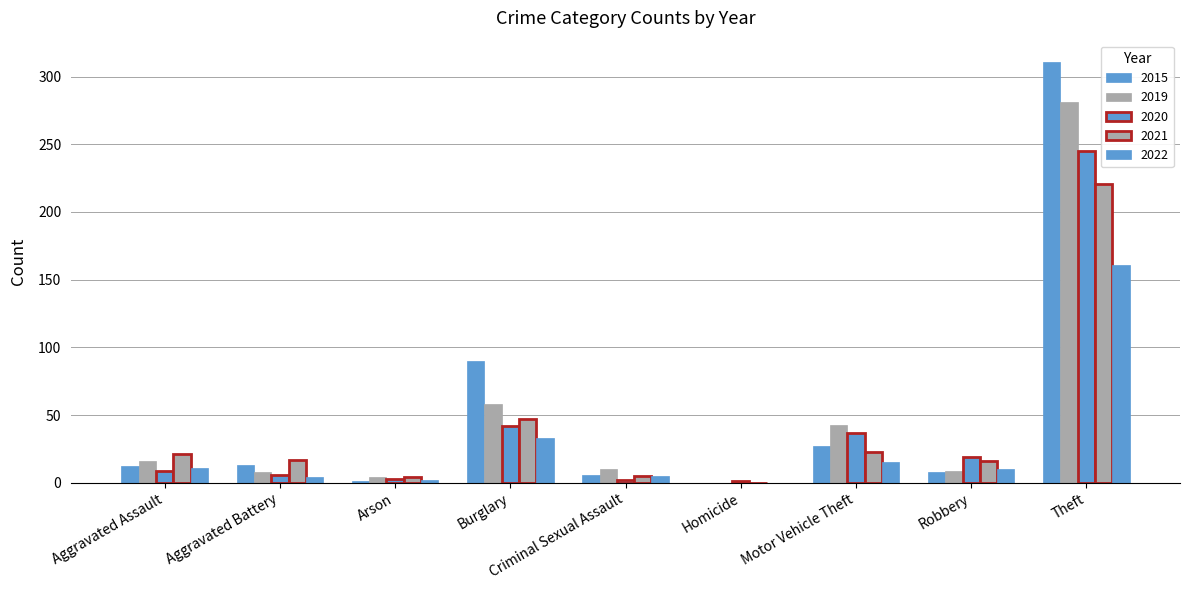

What is the value of the 2022 bar at the 1st from the left?

11